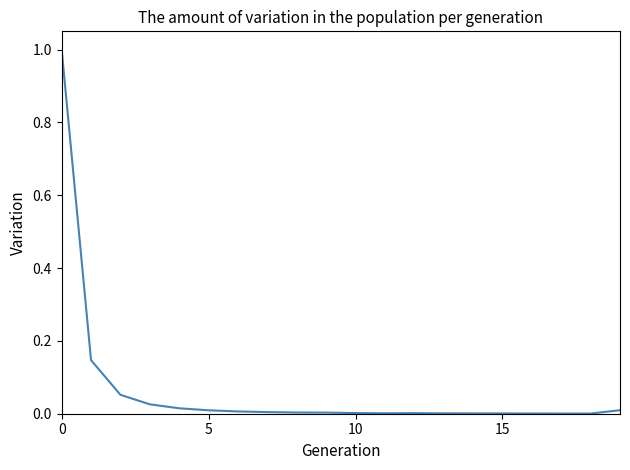

What is the greatest value displayed?

1.0